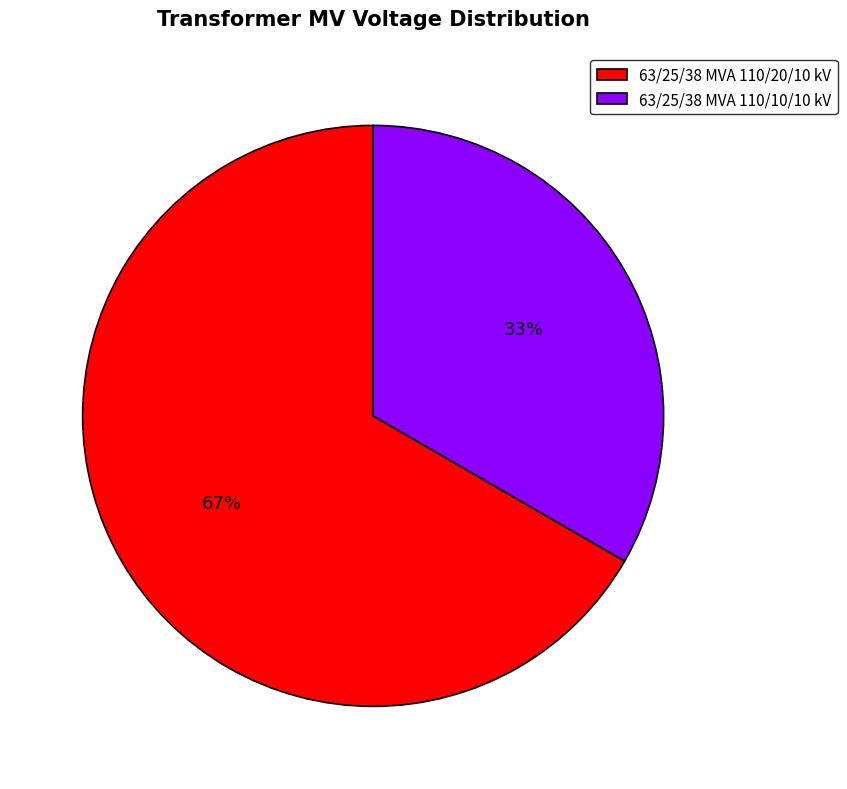

Is it true that 63/25/38 MVA 110/20/10 kV is 67% of the pie?

True